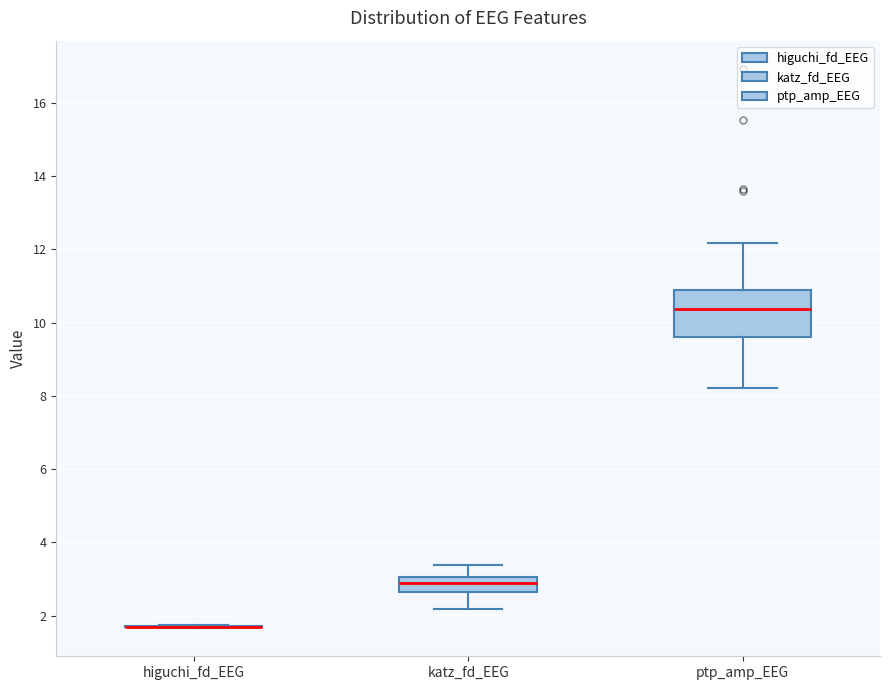

Reading left to right, transcribe this box plot: for each box, give where its median line is, the range the box spans, and where its two whiskers end, as read against the y-axis. The values are not printed on the chart, so give them approximately, as read against the axis.

higuchi_fd_EEG: box collapsed to a line at 1.8, whiskers 1.6 to 1.8
katz_fd_EEG: median 2.8, box 2.6 to 3.0, whiskers 2.2 to 3.4
ptp_amp_EEG: median 10.4, box 9.6 to 11.0, whiskers 8.2 to 12.2